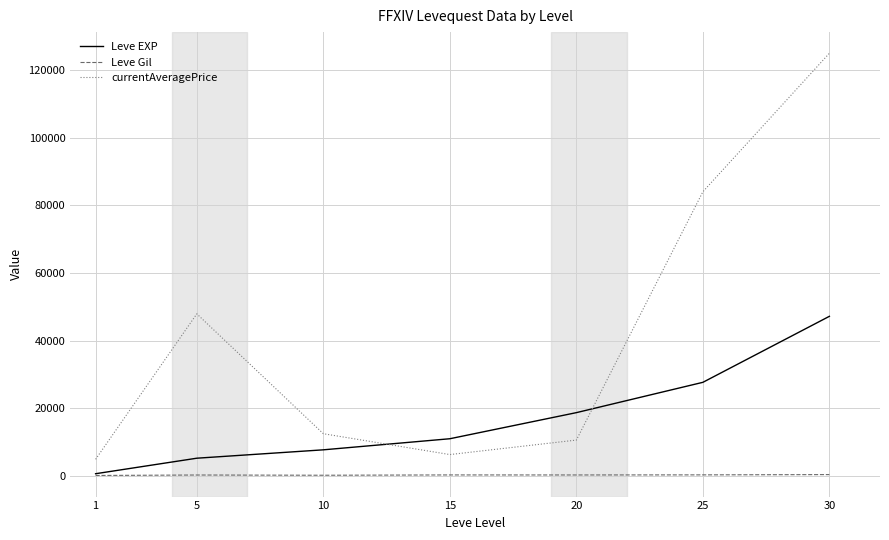

What is the minimum value for currentAveragePrice?

4895